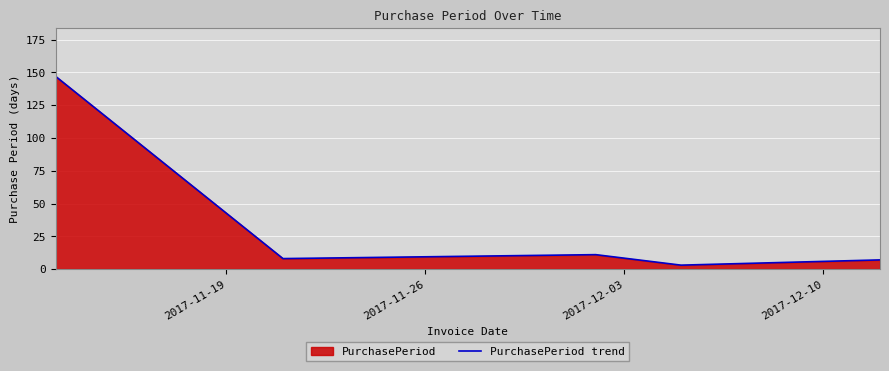

What is the average value?

35